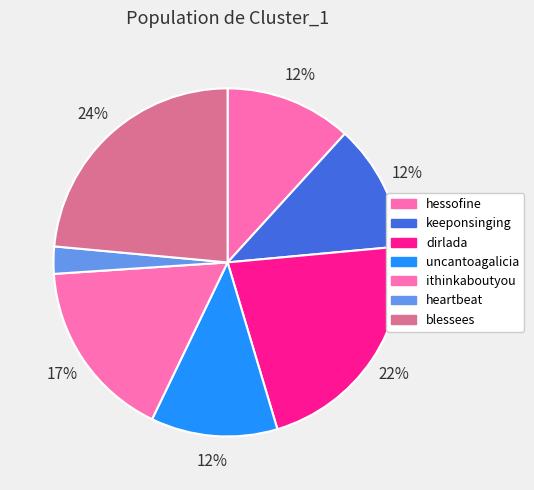

To the nearest percent, what is the difference between the heartbeat and keeponsinging slice percentages?

9%